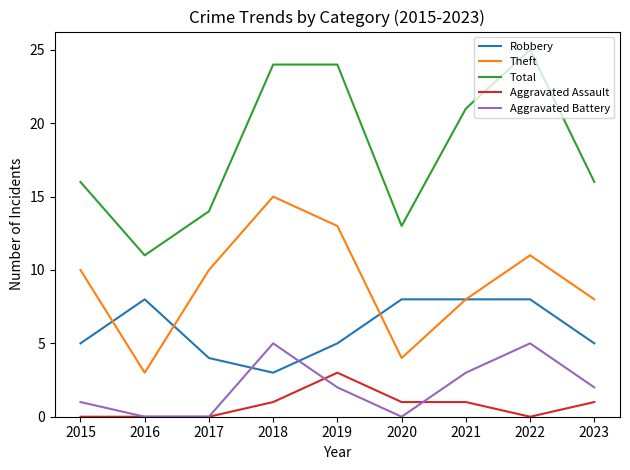

What is the highest value of the Robbery series?

8